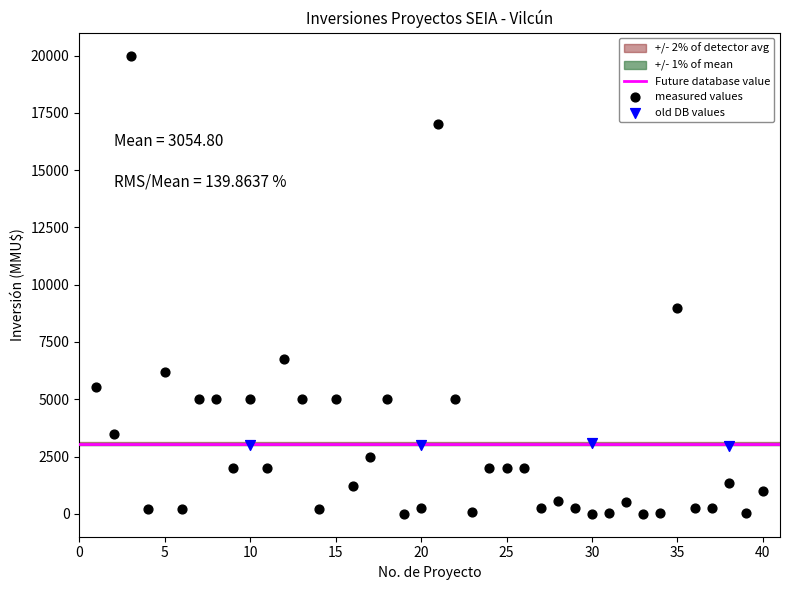

Which series contains the lowest Y value?

measured values